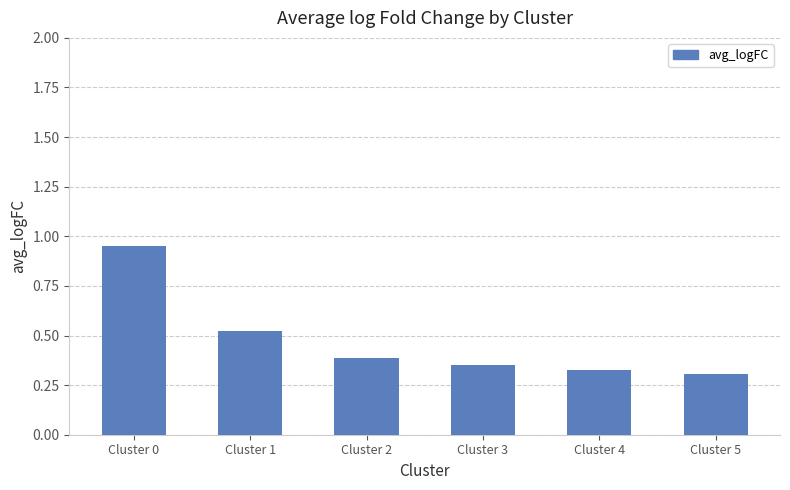

Which label corresponds to the largest value in the chart?

Cluster 0